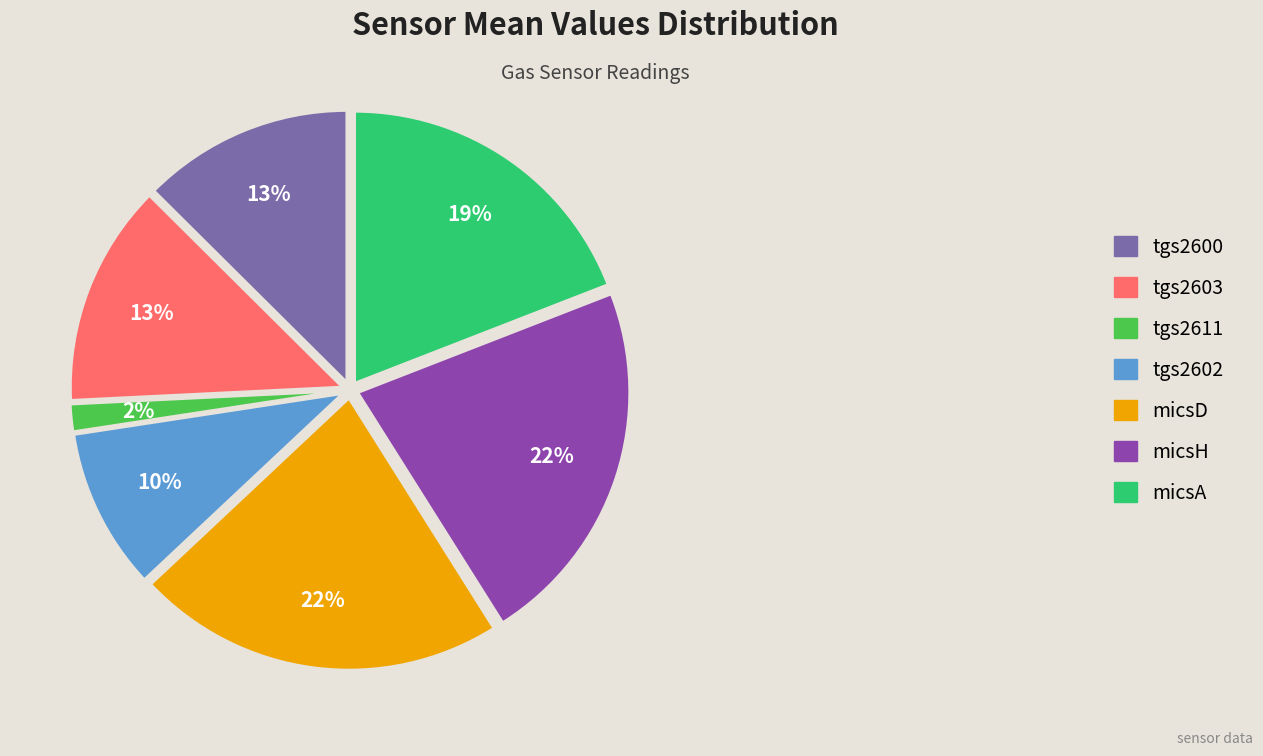

Between tgs2600 and micsH, which is larger?

micsH